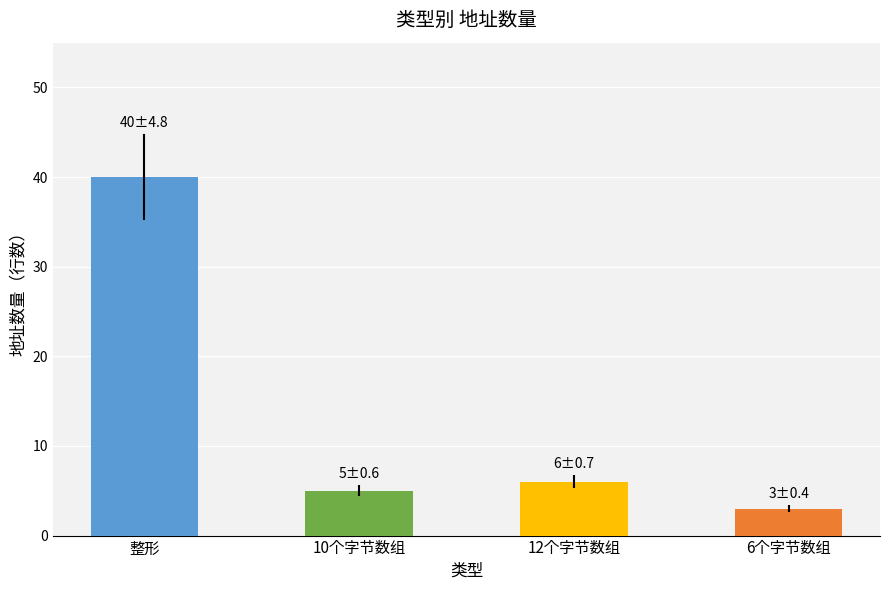

What is the label of the 2nd bar from the right?

12个字节数组